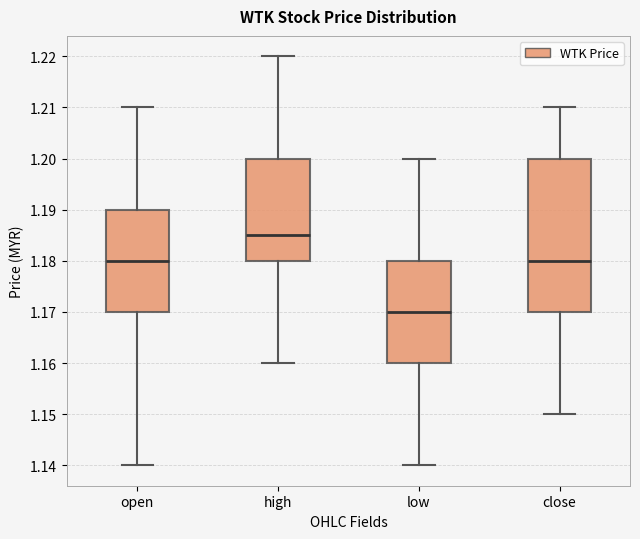

Which box is the tallest, from its lower edge to its upper edge?

close